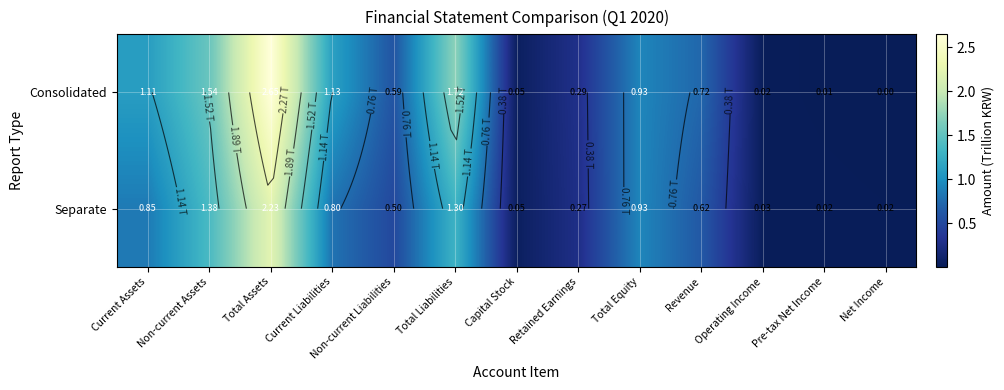

At which category does the chart reach its minimum across all series?

Net Income